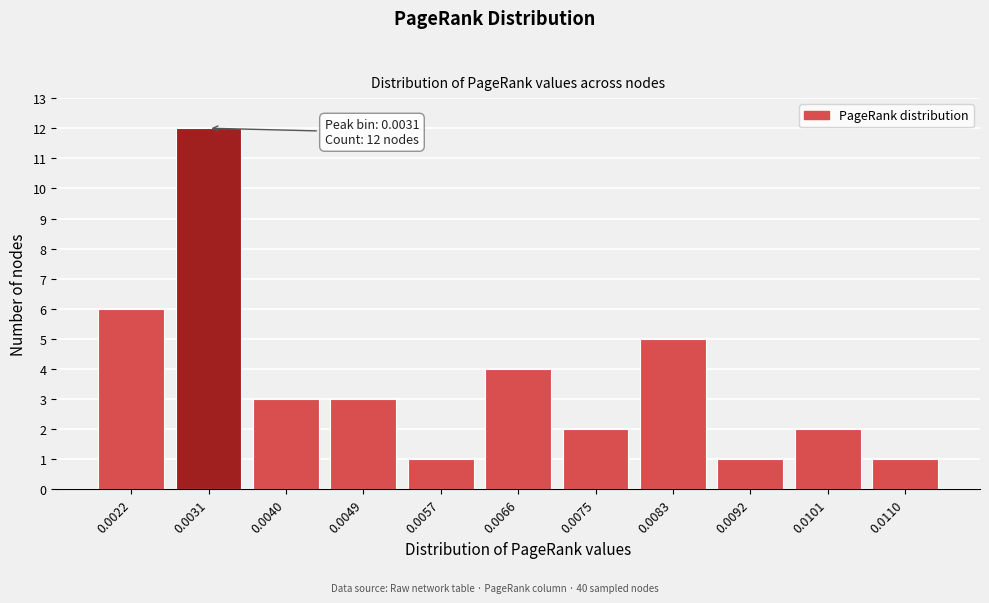

Reading left to right, extract all data points from this chart.

6	12	3	3	1	4	2	5	1	2	1